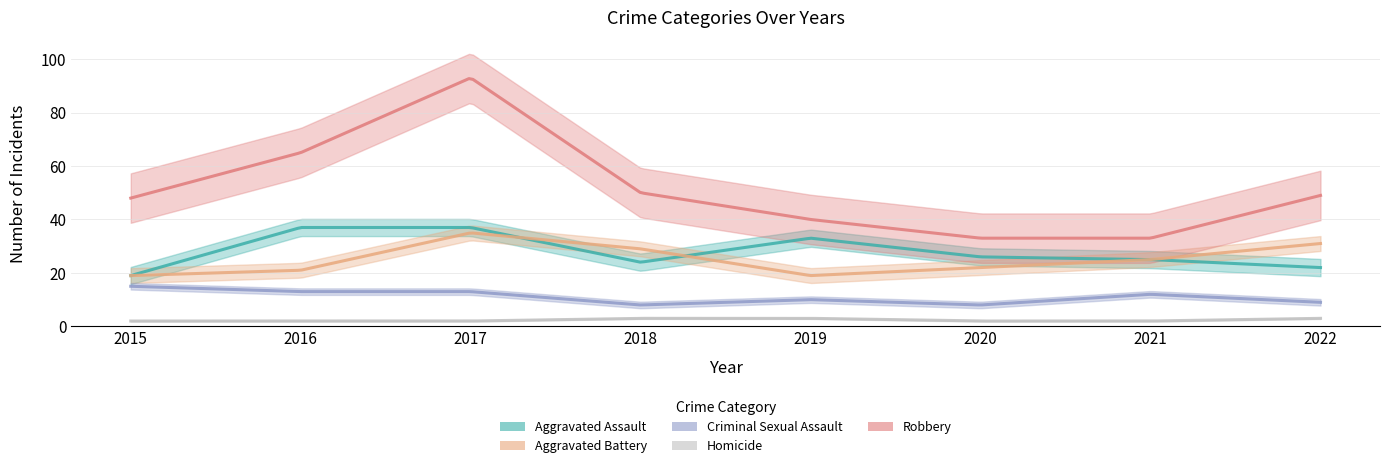

Which series has the largest range (max minus min)?

Robbery